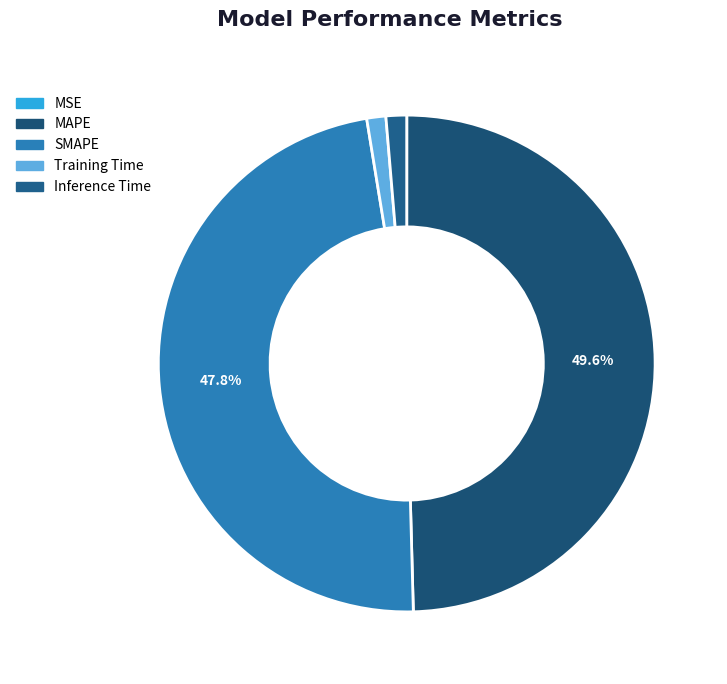

What percentage is the SMAPE slice, to the nearest percent?

48%